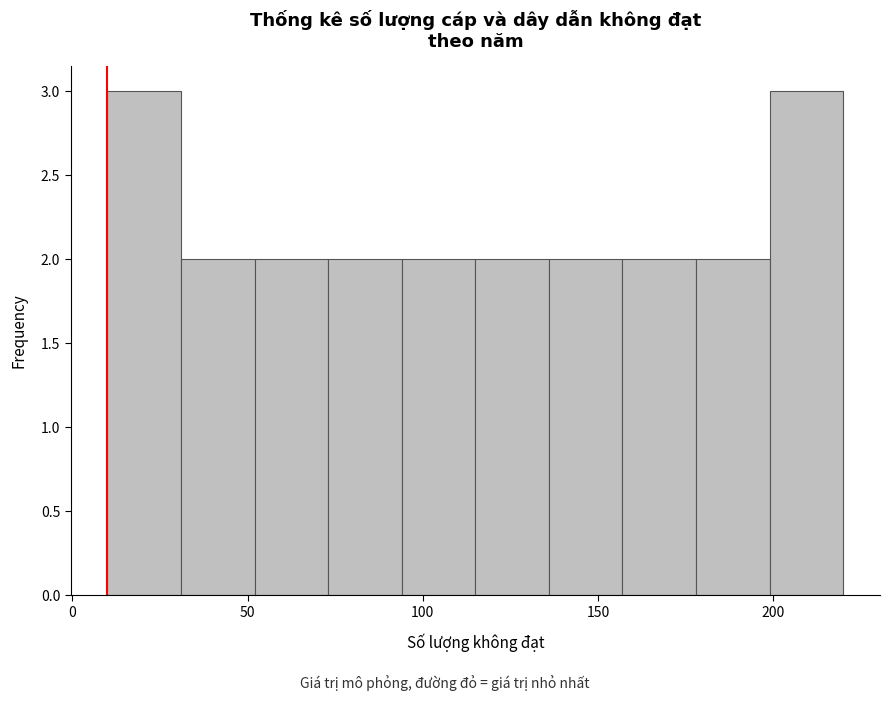

Reading left to right, transcribe this chart: for each bar, give the range it covers on the x-axis and its height. Neither the bar edges nor the heights are printed on the chart, so give them approximately, as read against the axes.

10 to 31: 3
31 to 52: 2
52 to 73: 2
73 to 94: 2
94 to 115: 2
115 to 136: 2
136 to 157: 2
157 to 178: 2
178 to 199: 2
199 to 220: 3